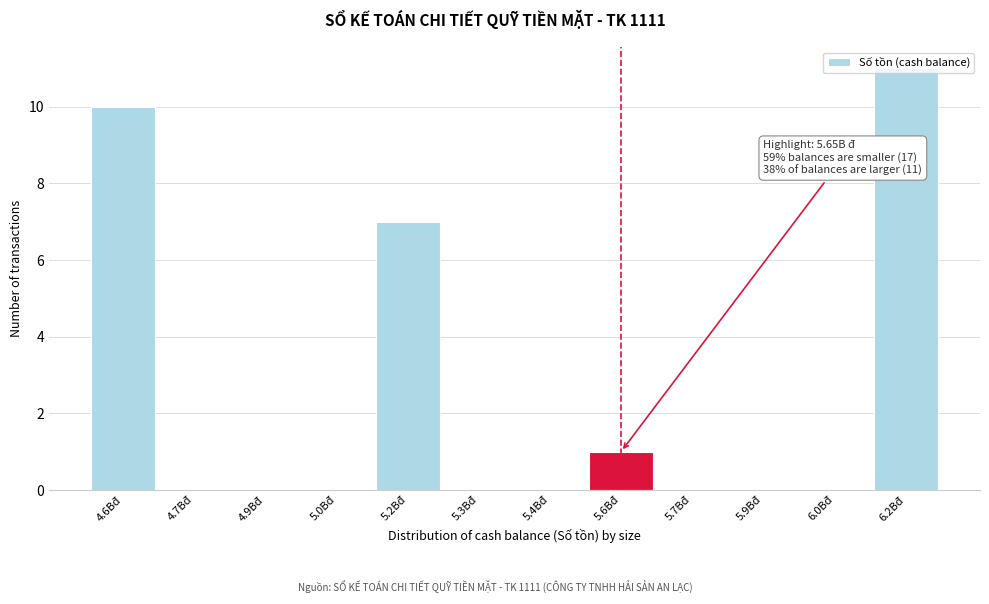

Where is the data nearest to the value 5?

5.2Bđ